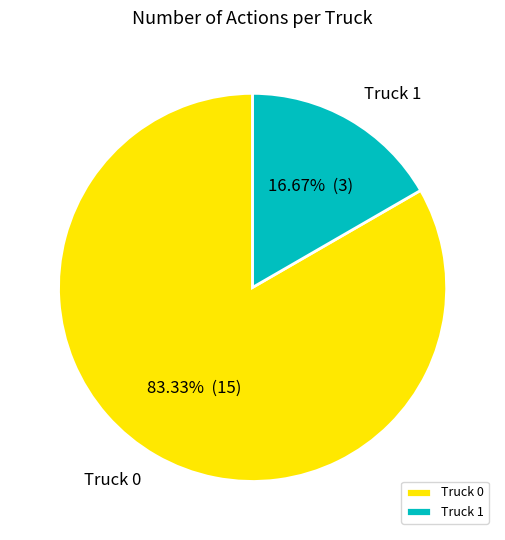

Is it true that Truck 1 is 24% of the pie?

False